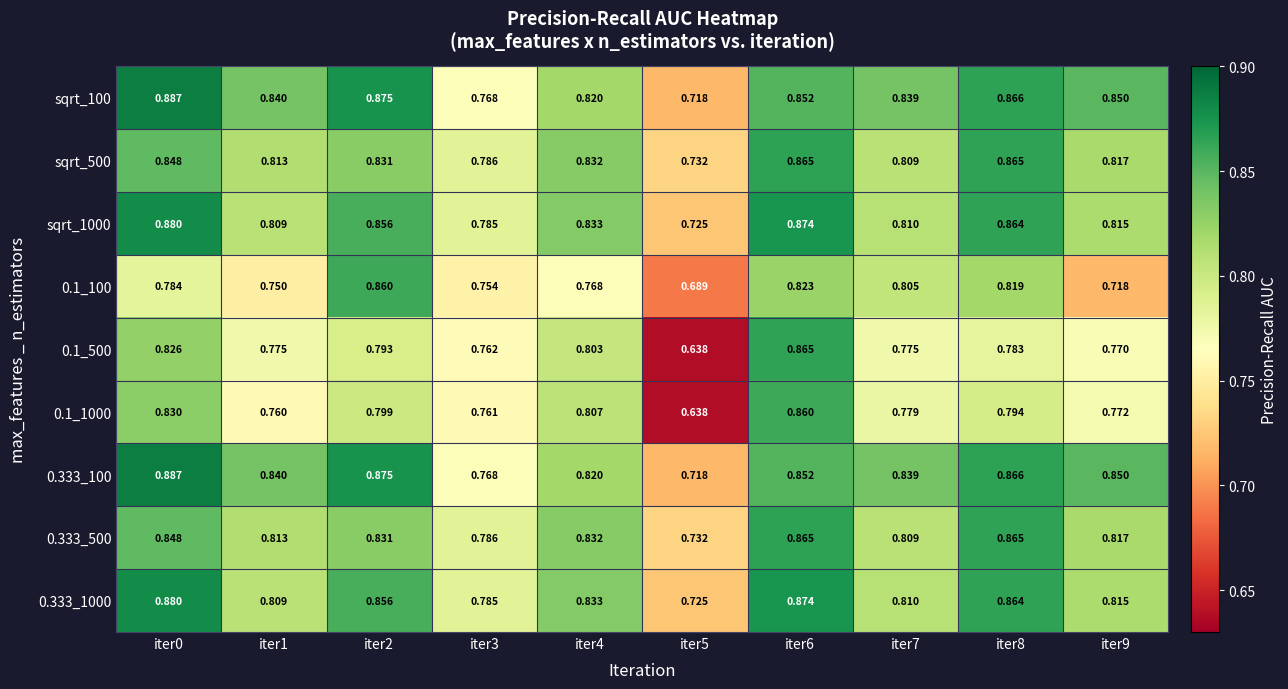

Which label corresponds to the smallest value in the chart?

iter5